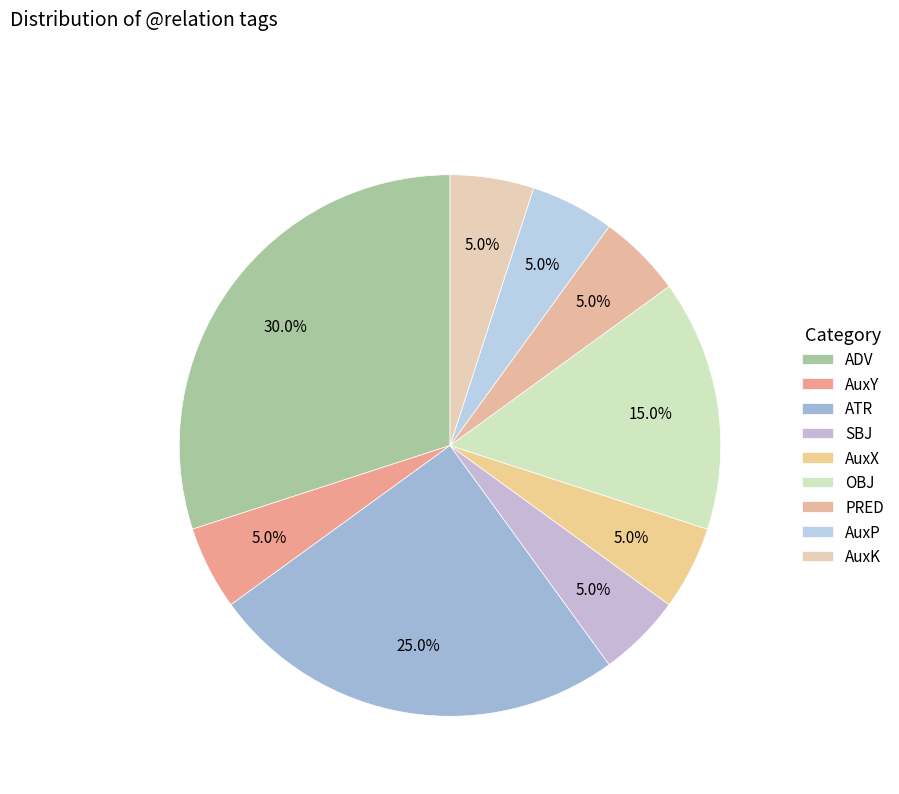

How many segments does this pie chart have?

9